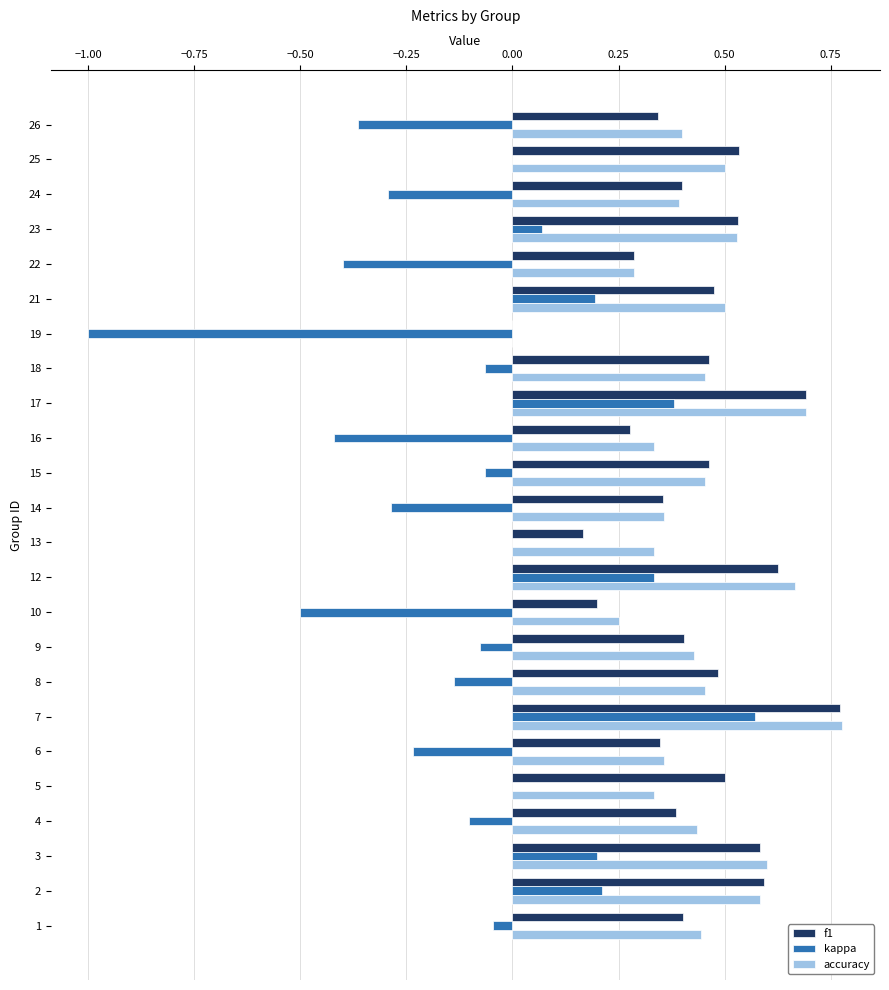

What is the sum of all kappa values?

-2.0